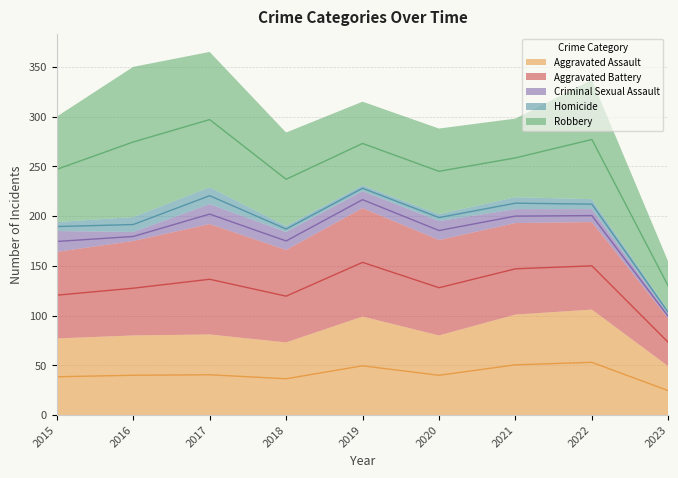

The Homicide series shows 1 at 2018. True or false?

False